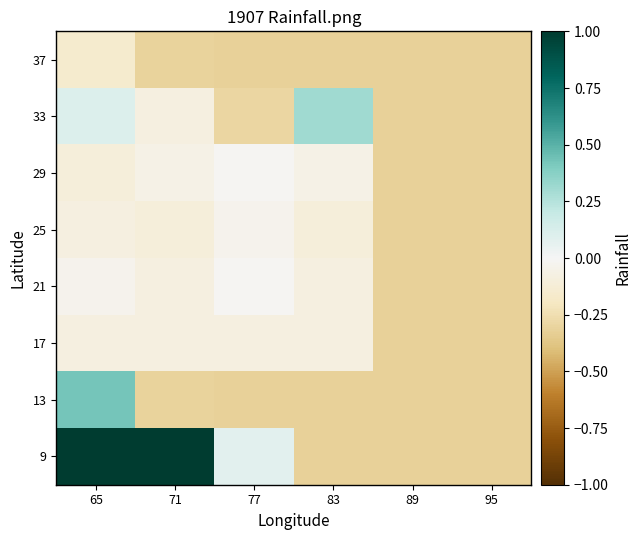

How many distinct data groups are displayed?

8